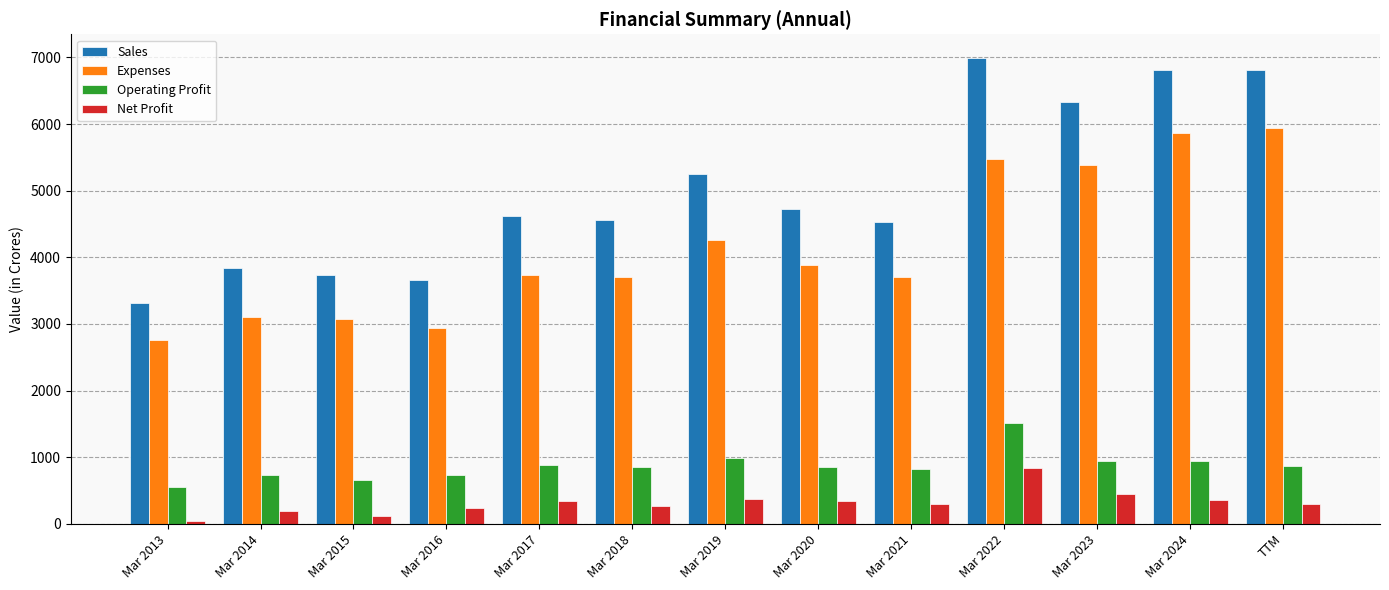

How many groups of bars are there?

13